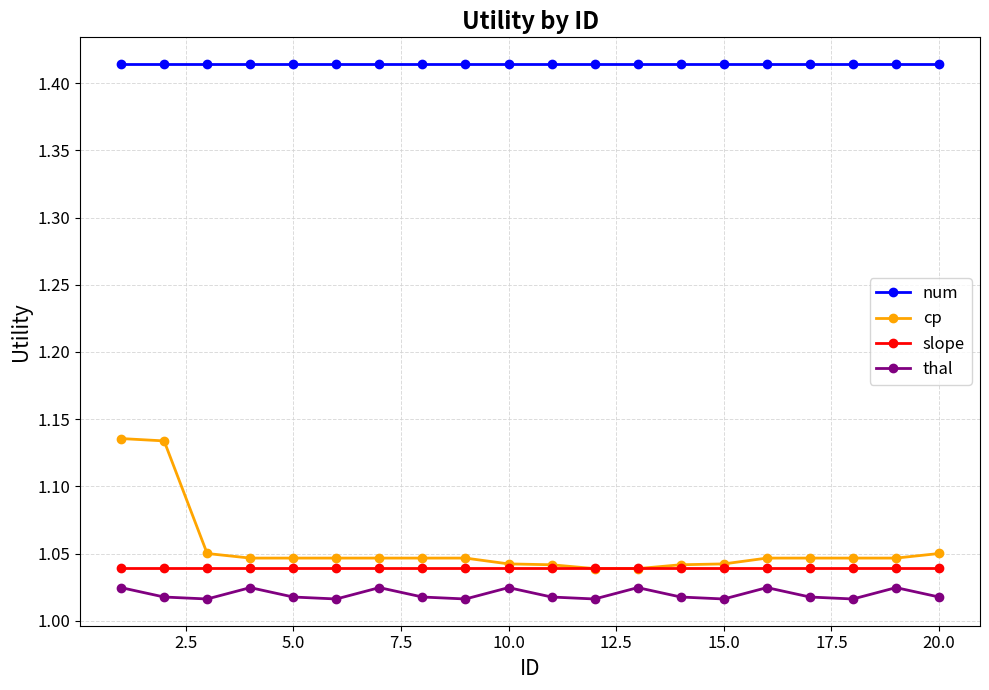

Which series has the widest spread of values?

cp